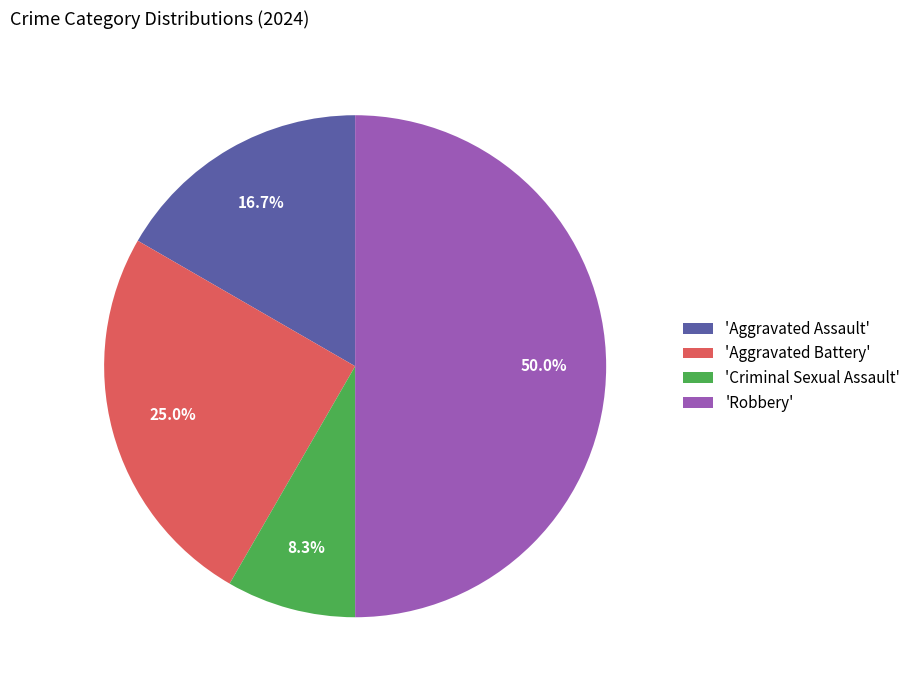

Which category has the smallest portion of the pie?

'Criminal Sexual Assault'